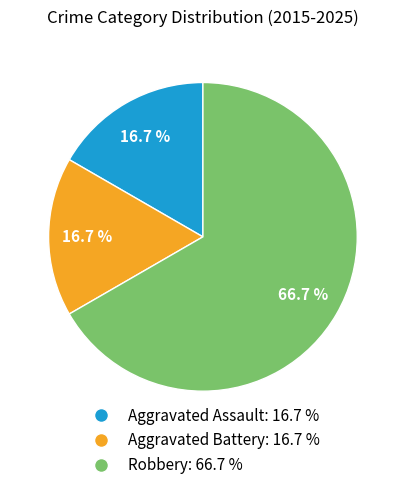

How much of the chart is everything except Aggravated Battery?

83.3%